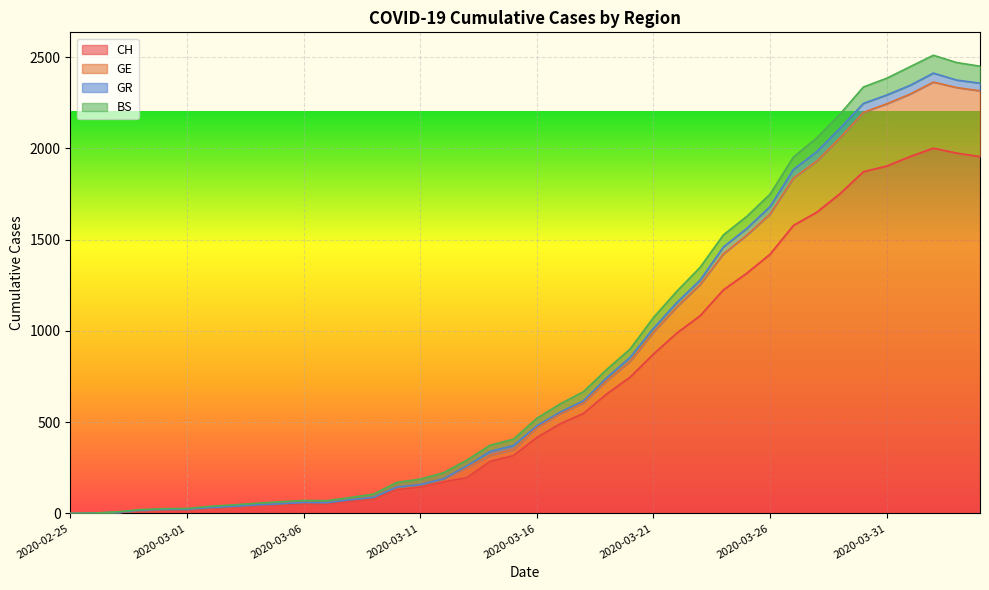

What is the highest value of the CH series?

2001